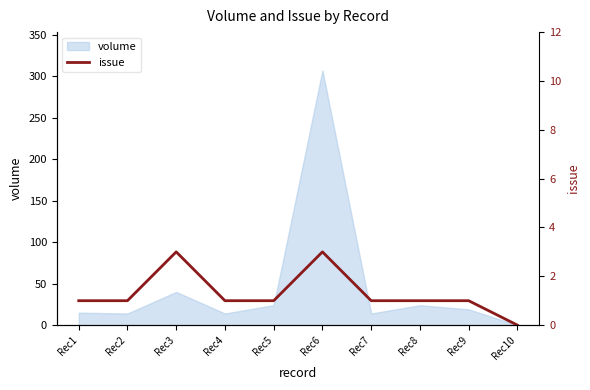

How many data points are less than 1?

1